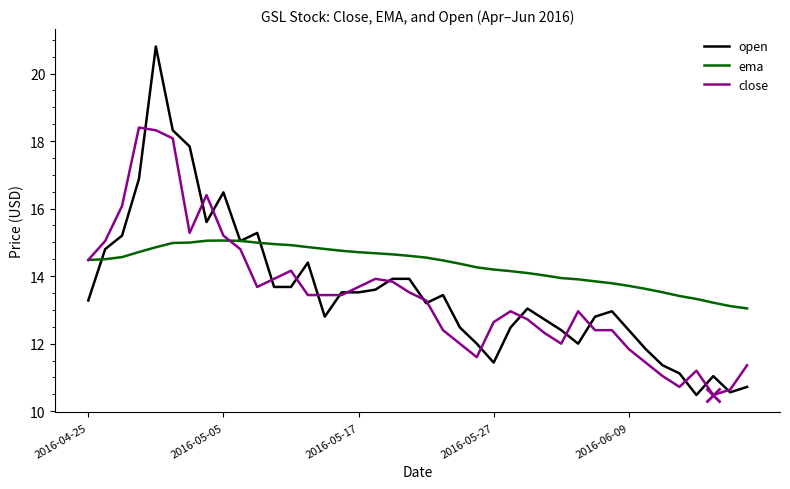

Which series has the widest spread of values?

open